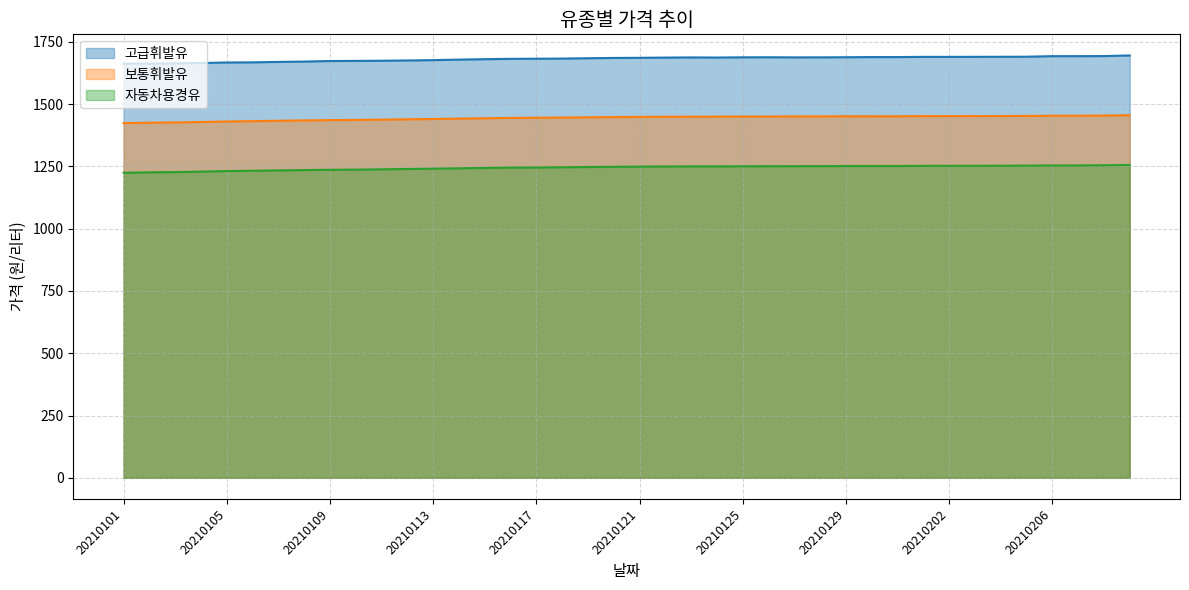

Which series has the largest total across all categories?

고급휘발유